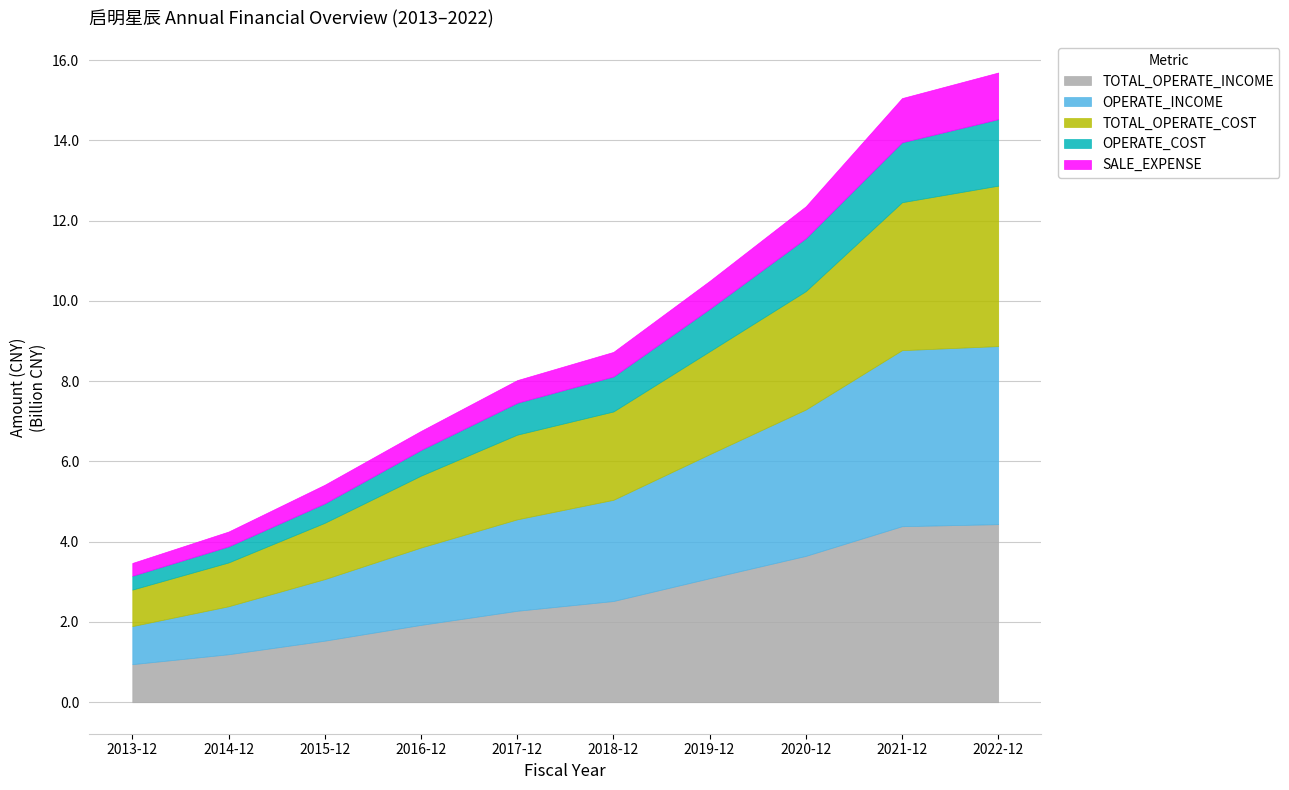

At how many categories does at least one series exceed 2172702157?

6